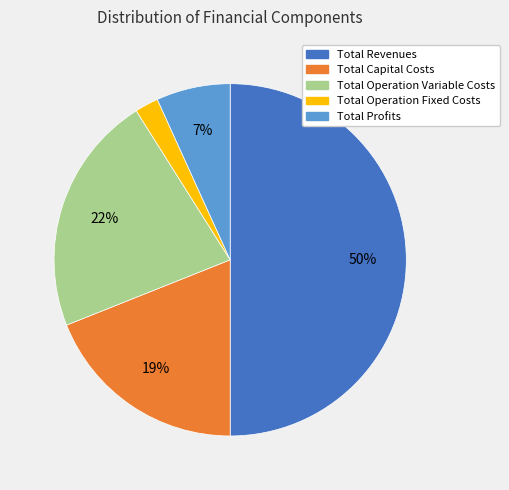

To the nearest percent, what is the difference between the largest and smallest slice percentages?

48%